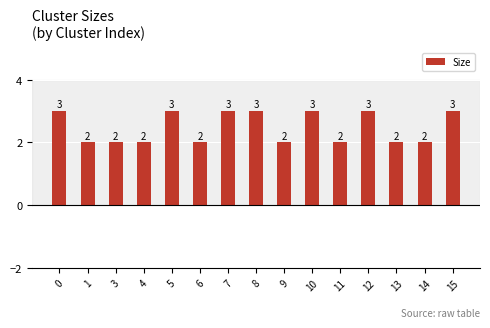

How many bars are there in total?

15